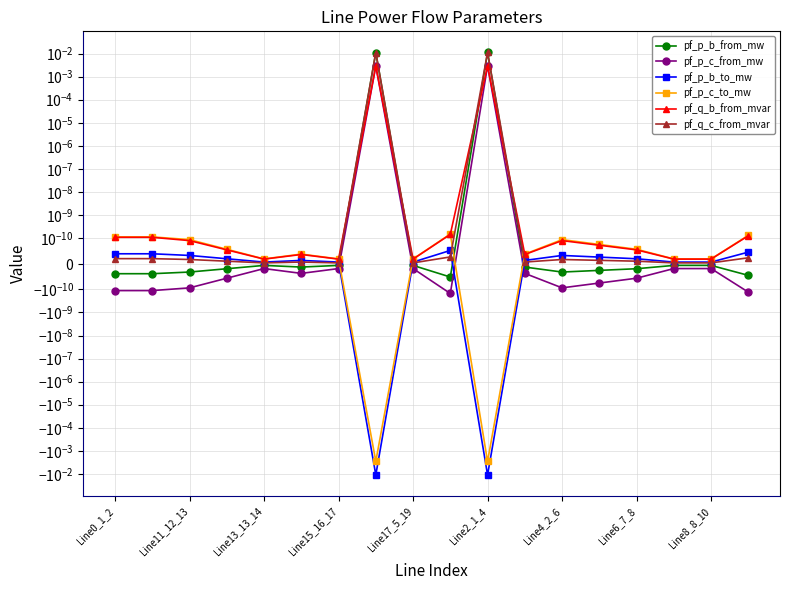

At Line8_8_10, list the series in order from smallest to largest.

pf_p_c_from_mw, pf_p_b_from_mw, pf_q_c_from_mvar, pf_p_b_to_mw, pf_q_b_from_mvar, pf_p_c_to_mw